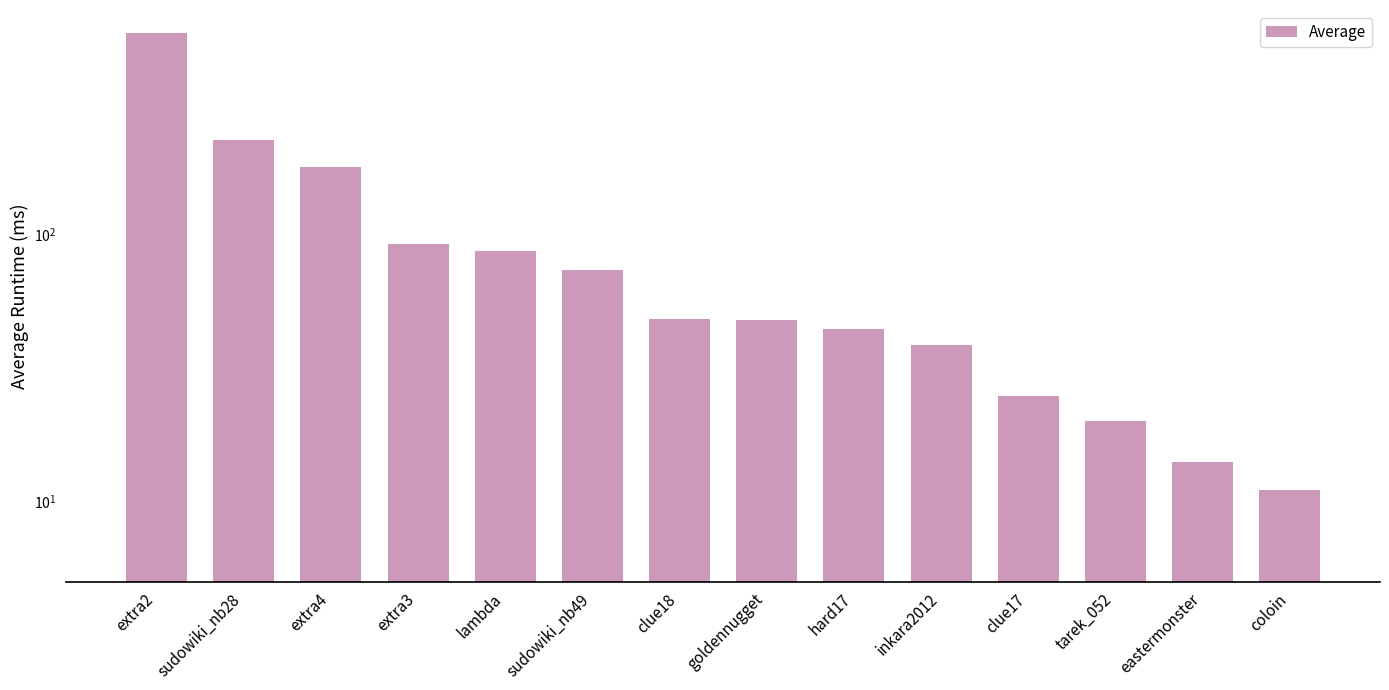

What is the value of the 11th bar from the left?

24.7